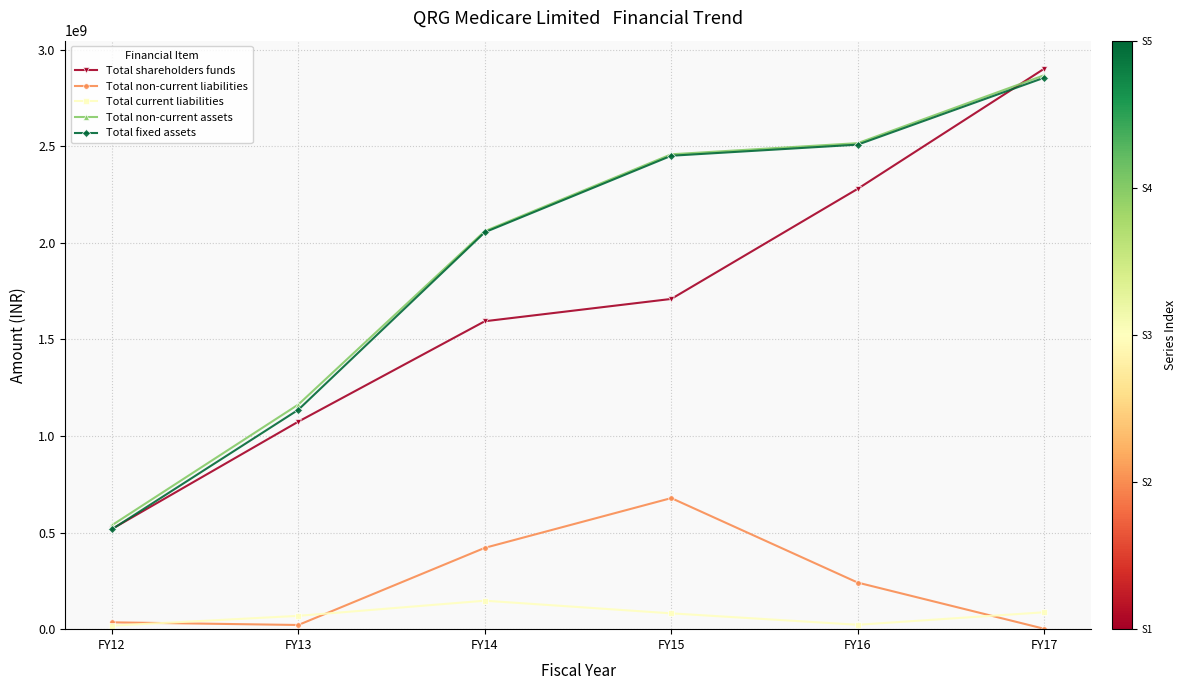

What value does the Total fixed assets series have at FY16, to the nearest 50?

2509028500